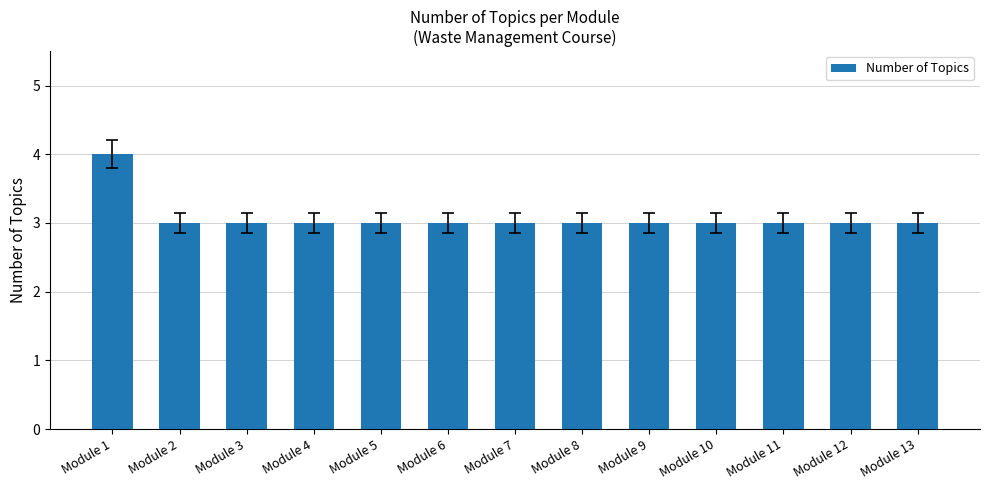

What is the approximate value at Module 5?

3